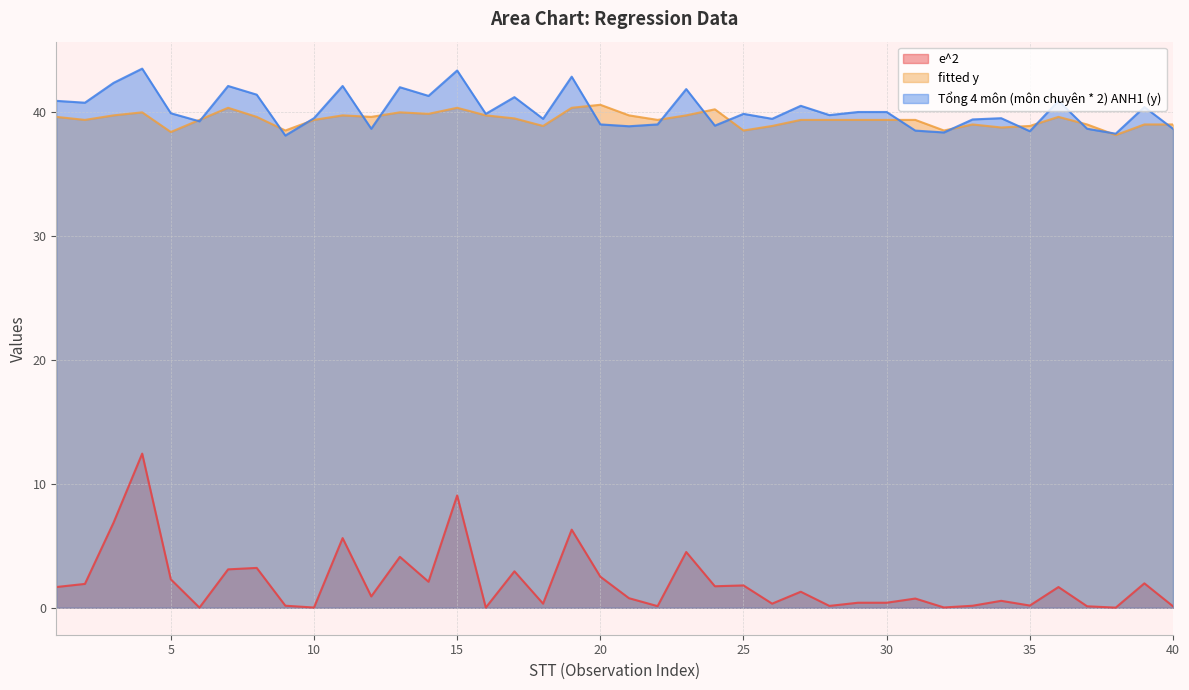

What is the sum of the e^2 values at 20 and 21?

3.3